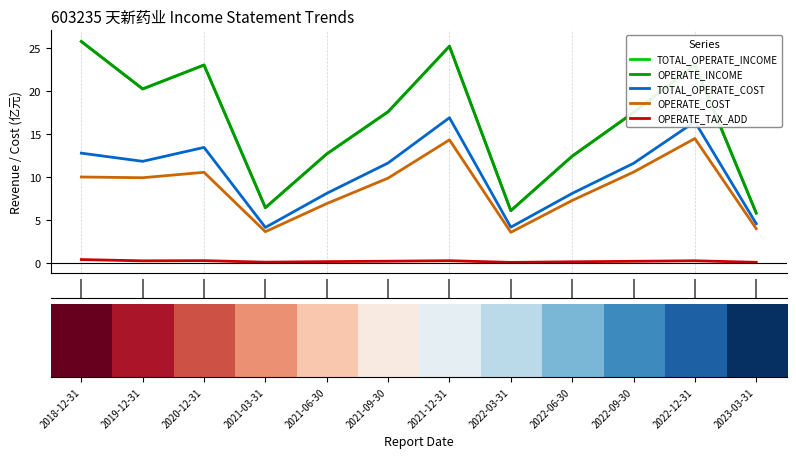

Does the chart have visible grid lines?

Yes